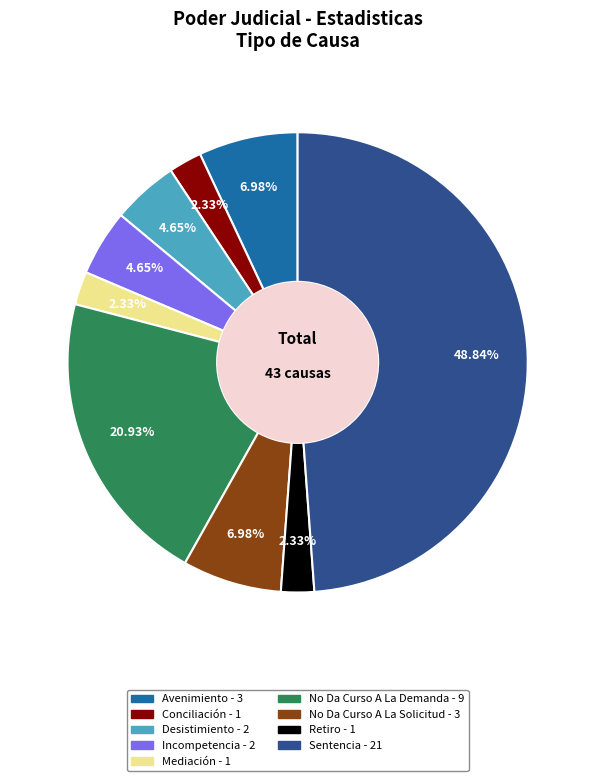

The Desistimiento slice represents 5% of the pie. True or false?

True